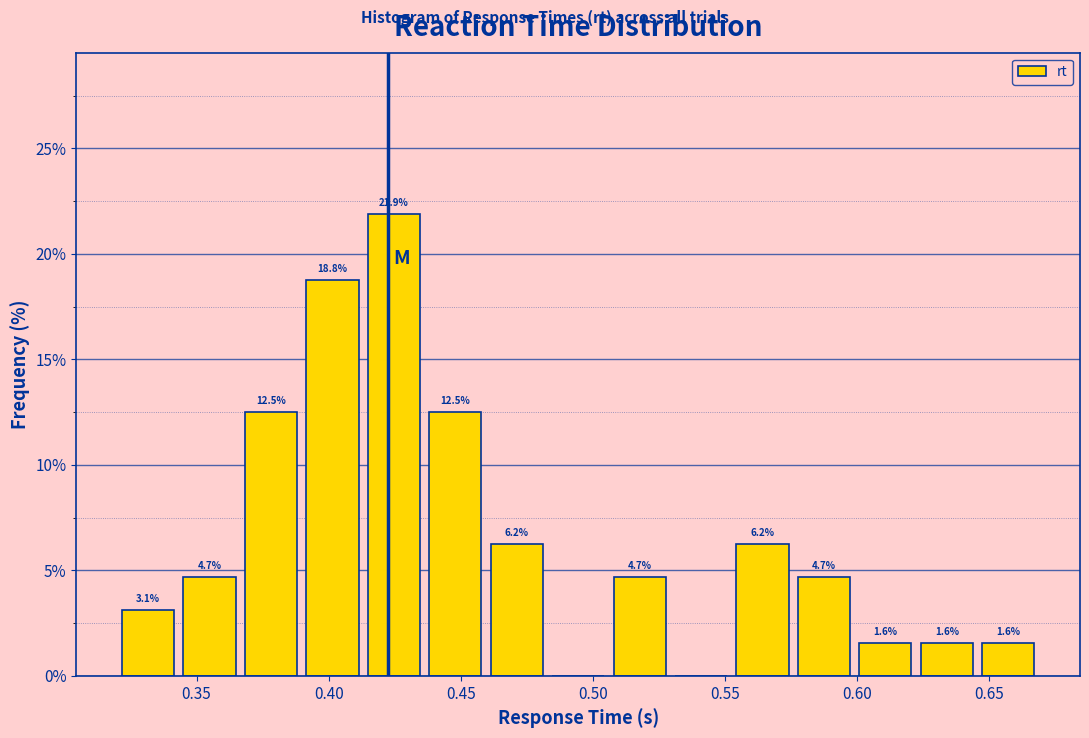

Over which range of the x-axis is the bar tallest?

0.415 to 0.435